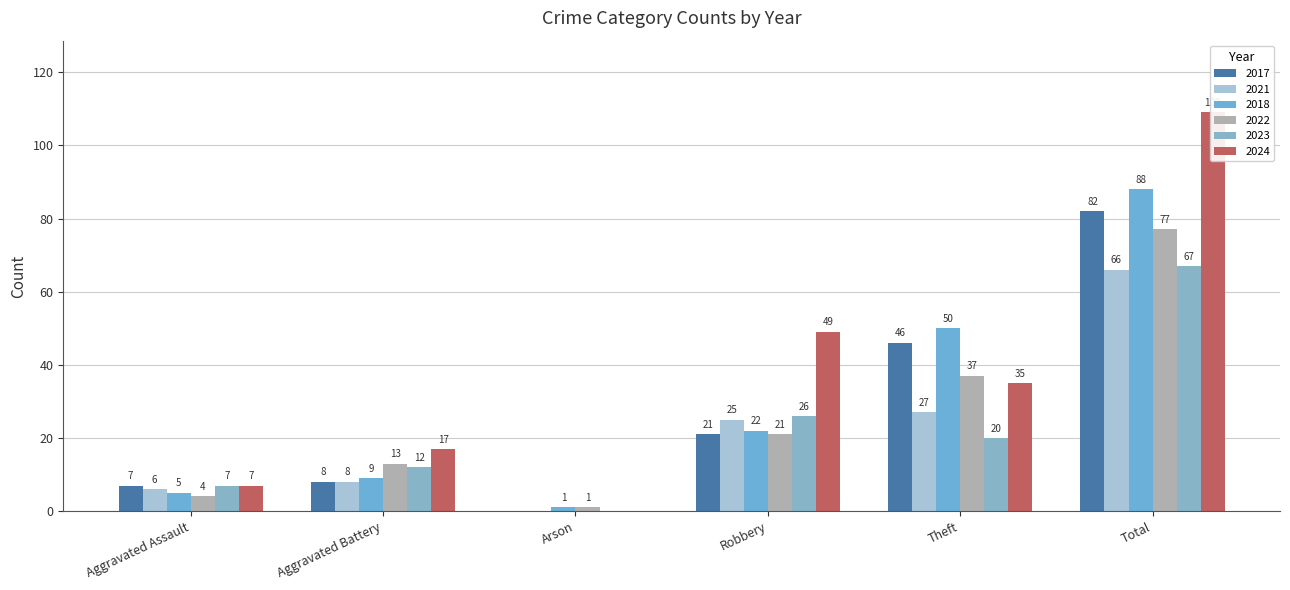

What are all the series names shown in the legend?

2017, 2021, 2018, 2022, 2023, 2024